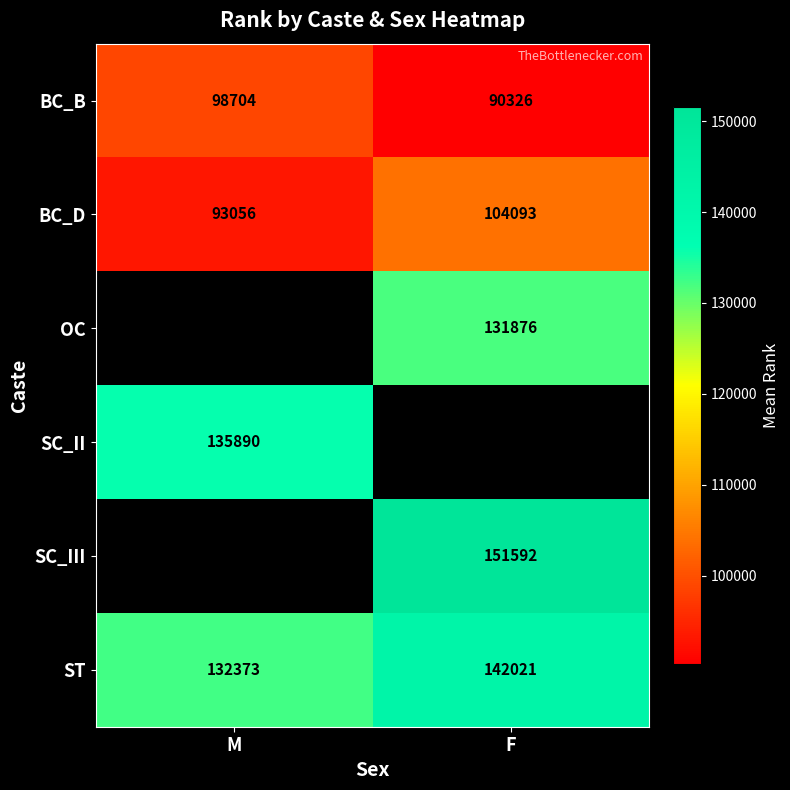

Is the value of BC_B at F greater than the value of SC_II at M?

No